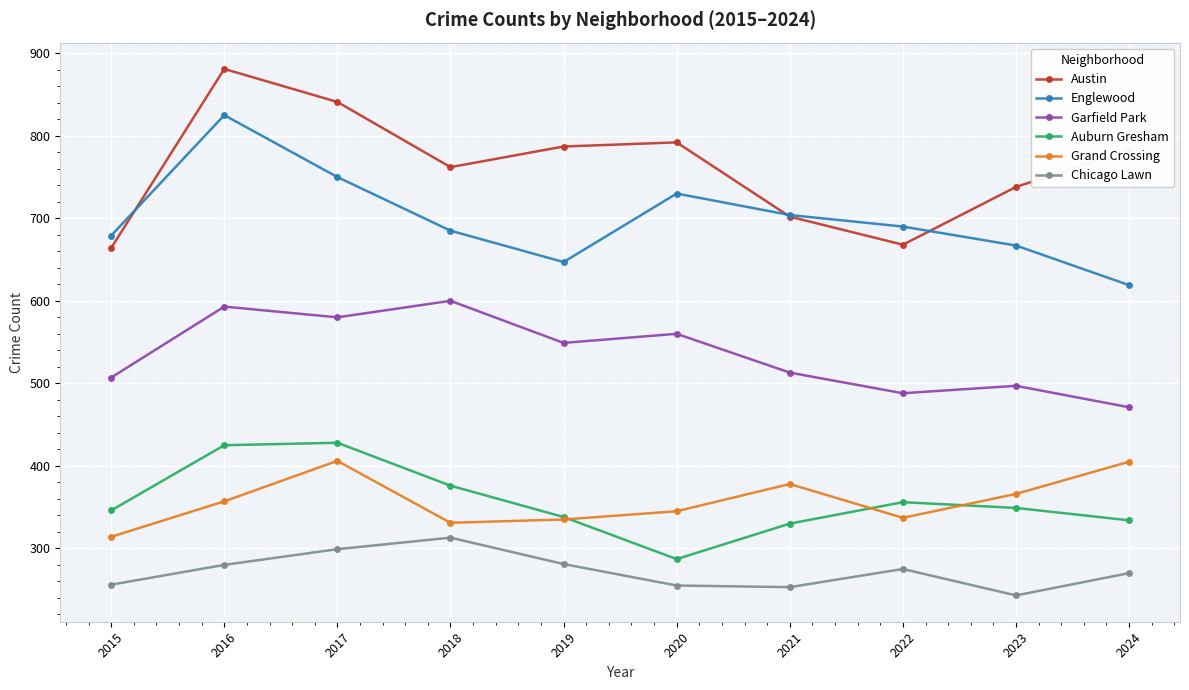

How many data points in Garfield Park are less than 549?

5